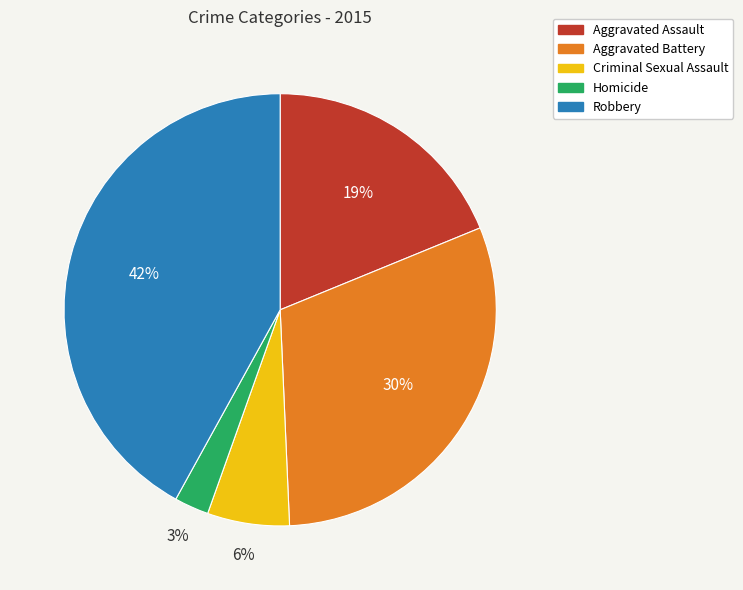

Combined, do Robbery and Criminal Sexual Assault account for over 50%?

No